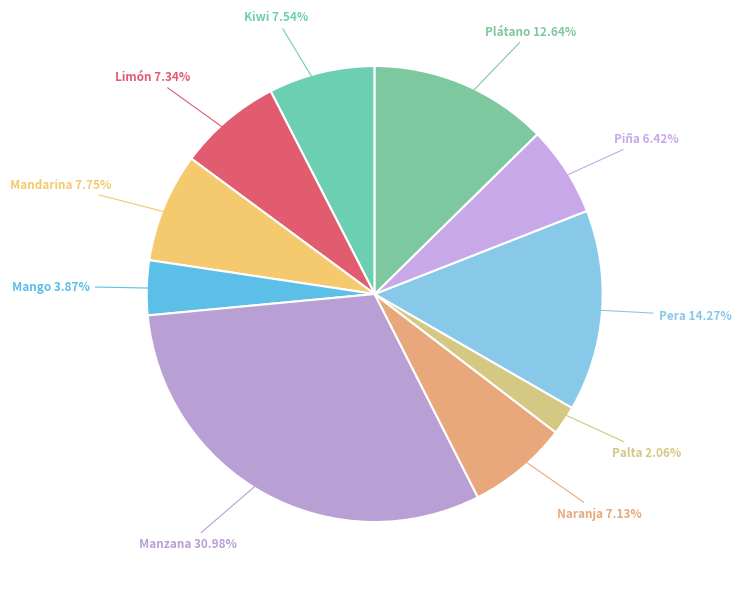

Between Plátano and Pera, which is larger?

Pera